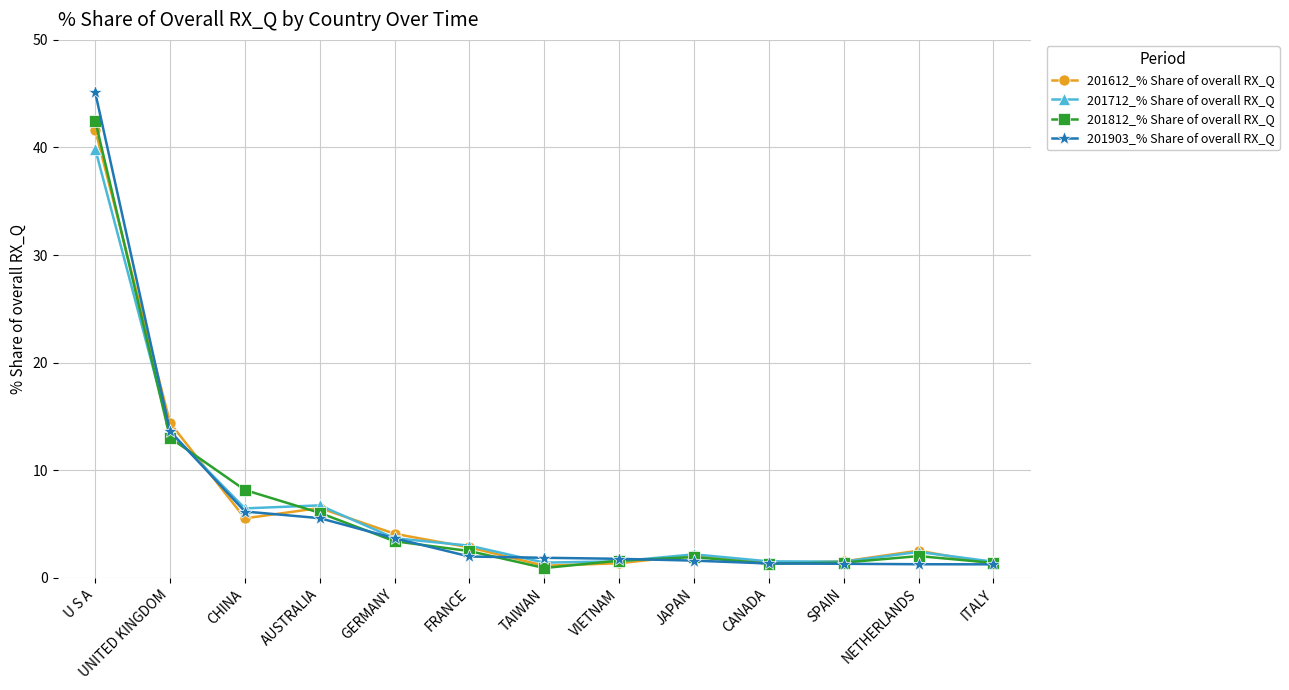

The 201612_% Share of overall RX_Q series shows 1.5 at SPAIN. True or false?

True